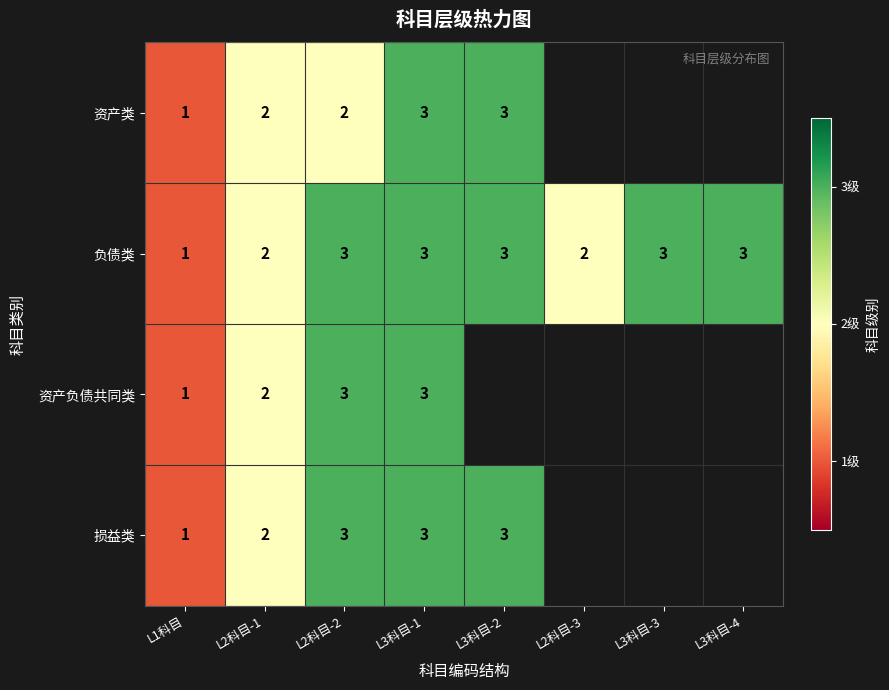

Is it true that 负债类 equals 3 at L2科目-1?

False